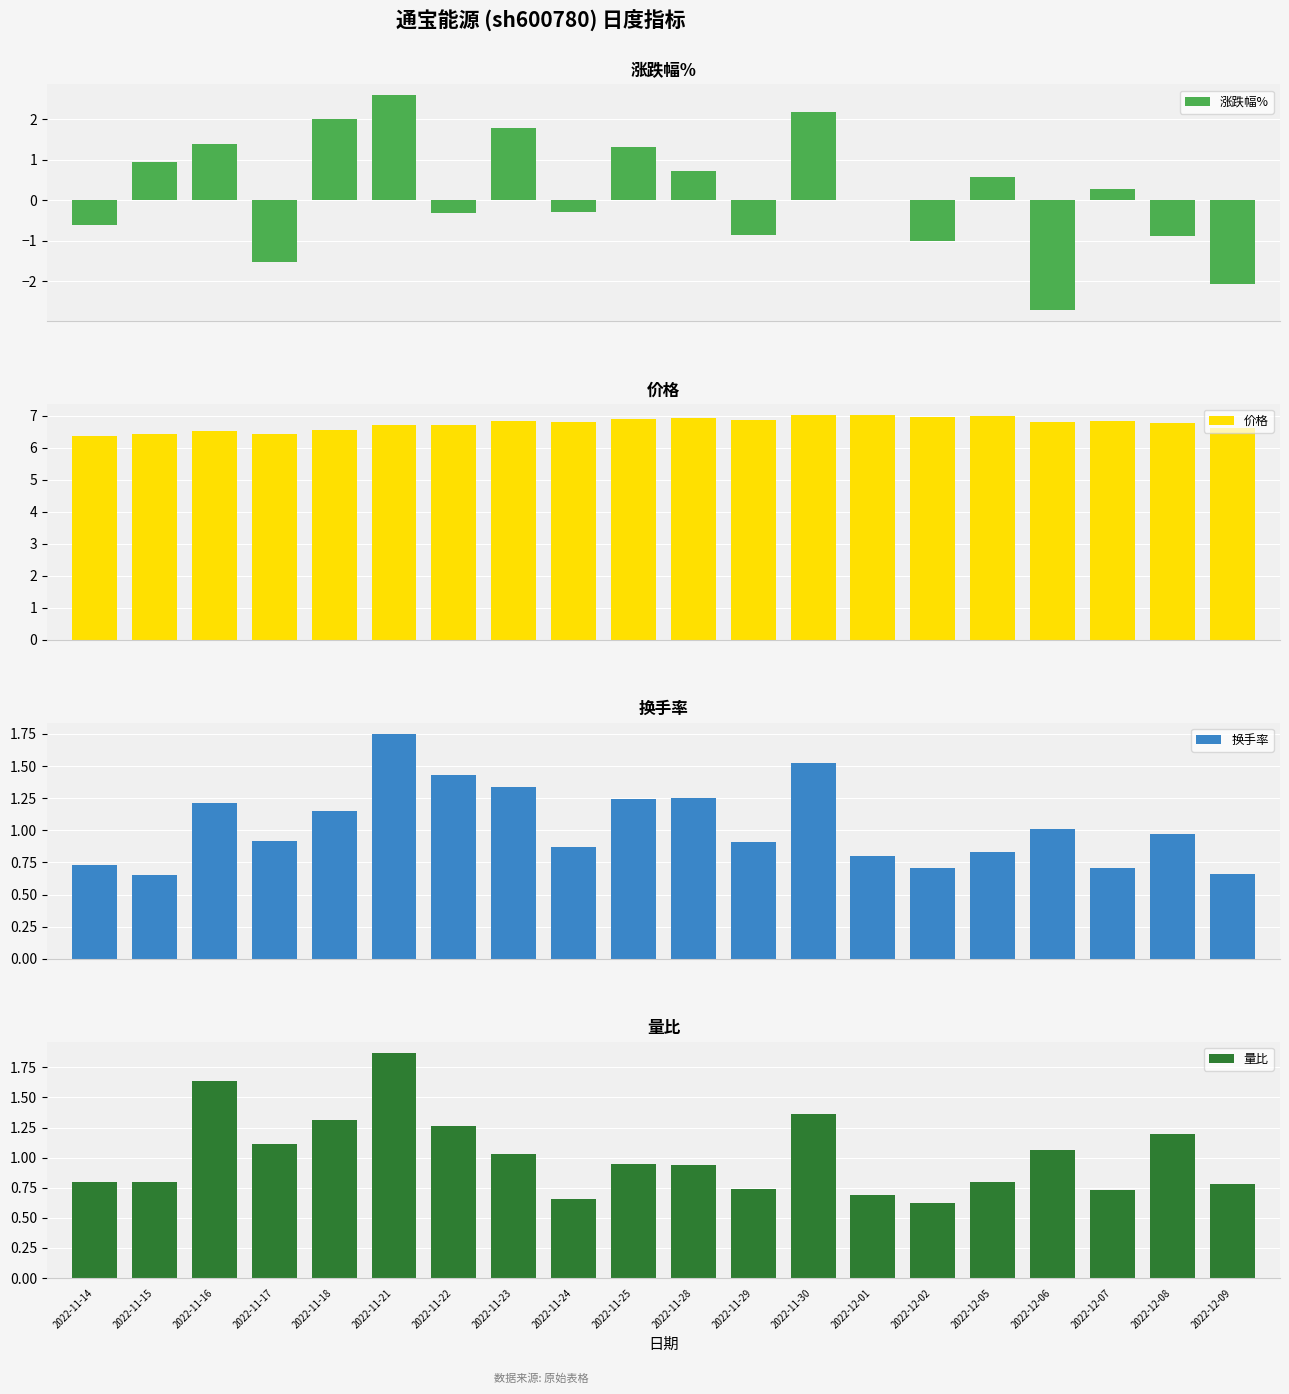

At 2022-11-29, list the series in order from largest to smallest.

价格, 换手率, 量比, 涨跌幅%